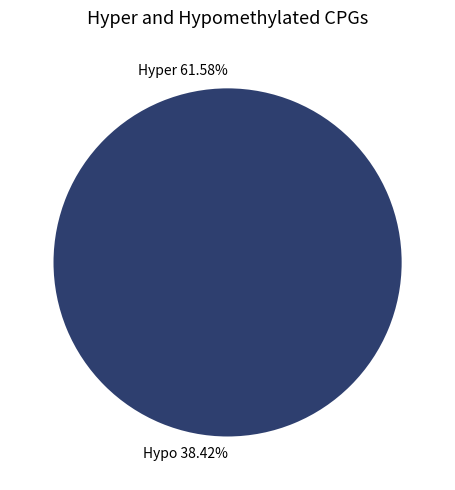

The 1478542471 slice represents 0% of the pie. True or false?

True